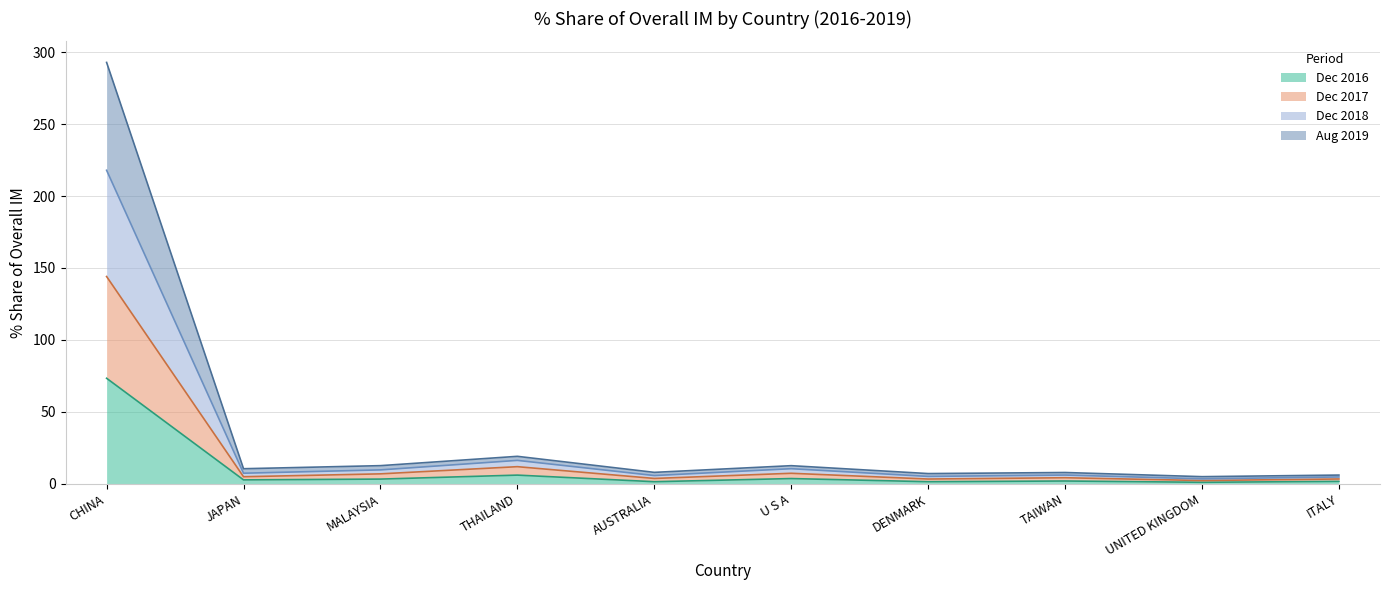

What are all the series names shown in the legend?

Dec 2016, Dec 2017, Dec 2018, Aug 2019